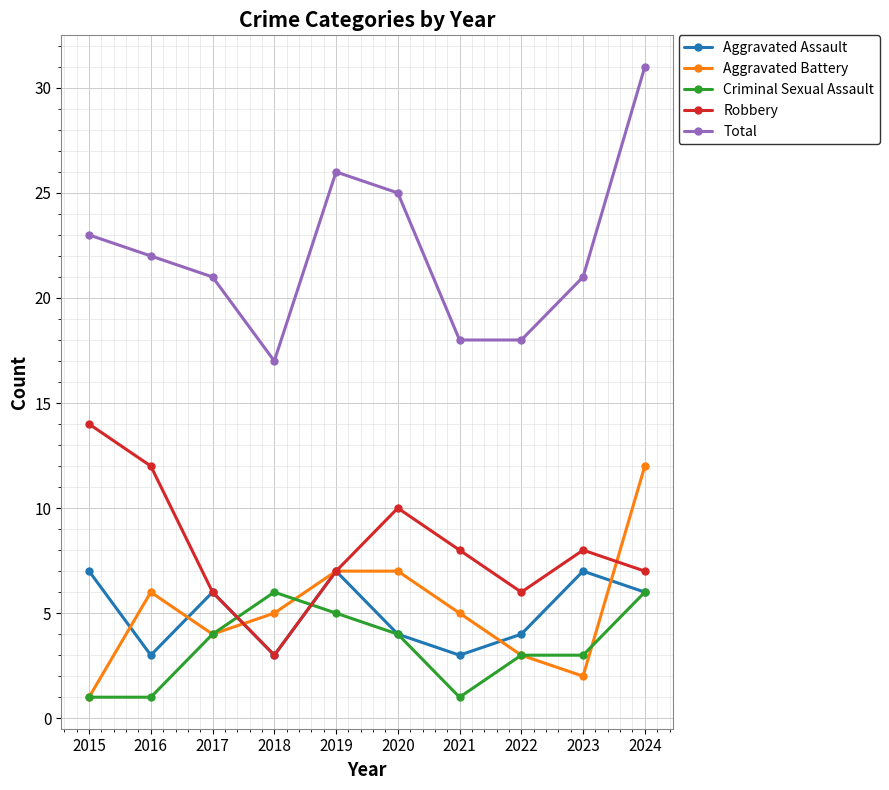

Reading right to left, transcribe all the data shown in this chart.

Aggravated Assault: 2024=6	2023=7	2022=4	2021=3	2020=4	2019=7	2018=3	2017=6	2016=3	2015=7
Aggravated Battery: 2024=12	2023=2	2022=3	2021=5	2020=7	2019=7	2018=5	2017=4	2016=6	2015=1
Criminal Sexual Assault: 2024=6	2023=3	2022=3	2021=1	2020=4	2019=5	2018=6	2017=4	2016=1	2015=1
Robbery: 2024=7	2023=8	2022=6	2021=8	2020=10	2019=7	2018=3	2017=6	2016=12	2015=14
Total: 2024=31	2023=21	2022=18	2021=18	2020=25	2019=26	2018=17	2017=21	2016=22	2015=23